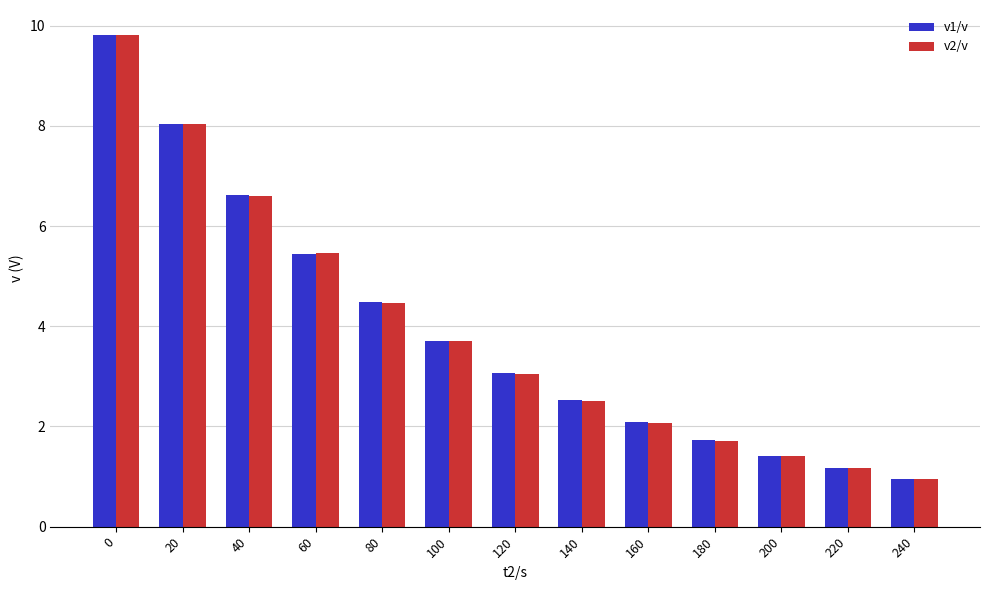

What are all the series names shown in the legend?

v1/v, v2/v